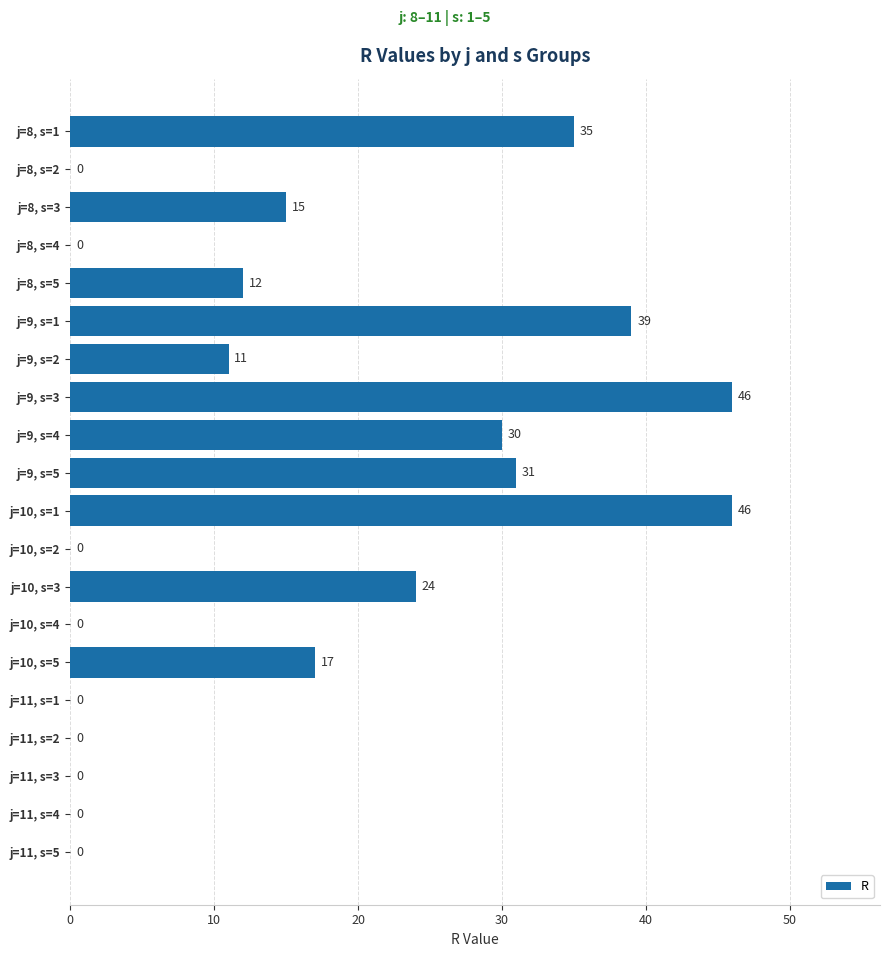

How many values are above zero?

11